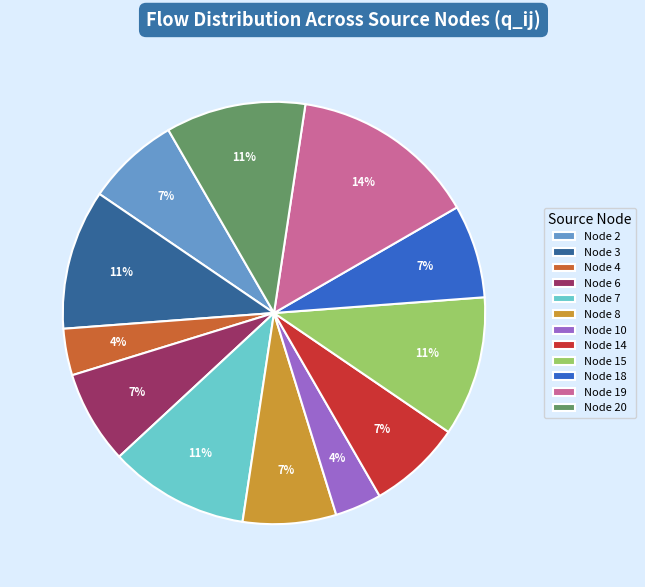

What percentage is the Node 6 slice, to the nearest percent?

7%